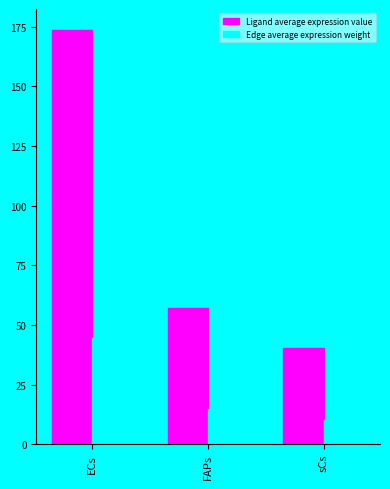

What is the total value across all series at FAPs?

71.5